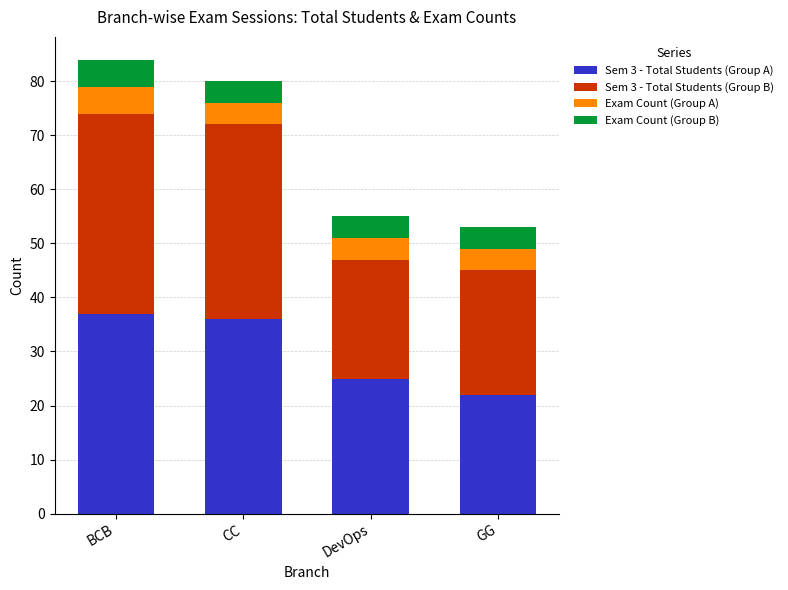

What is the total value across all series at DevOps?

55